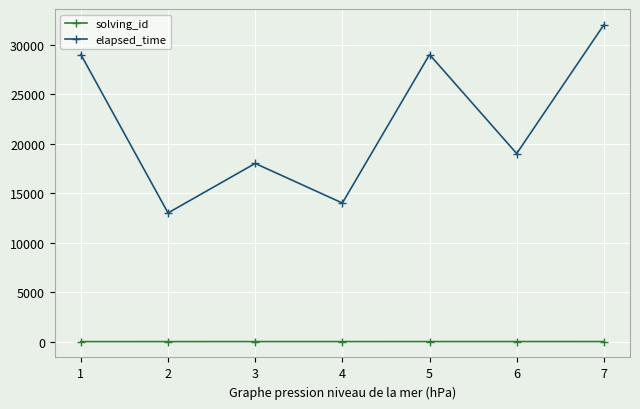

True or false: solving_id and elapsed_time cross at least once.

False